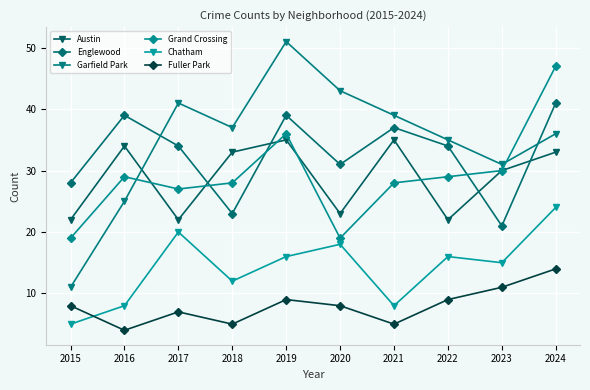

What is the average value of the Garfield Park series?

35